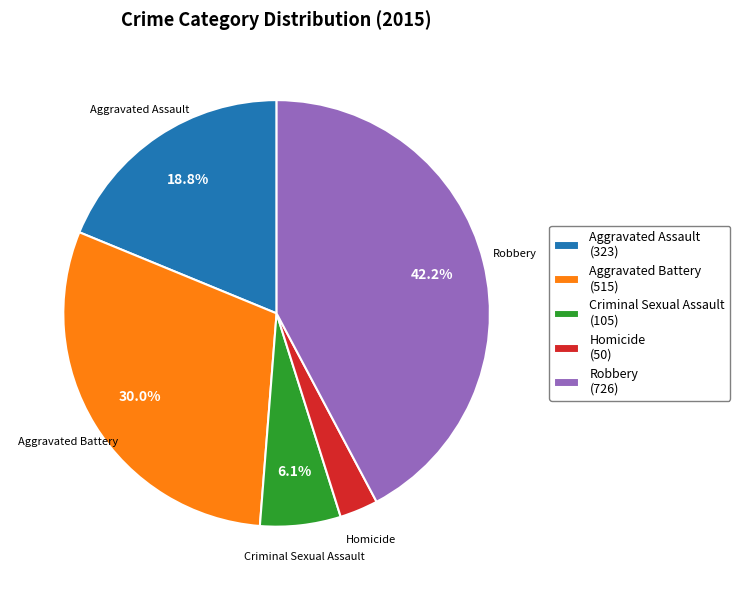

How many segments does this pie chart have?

5